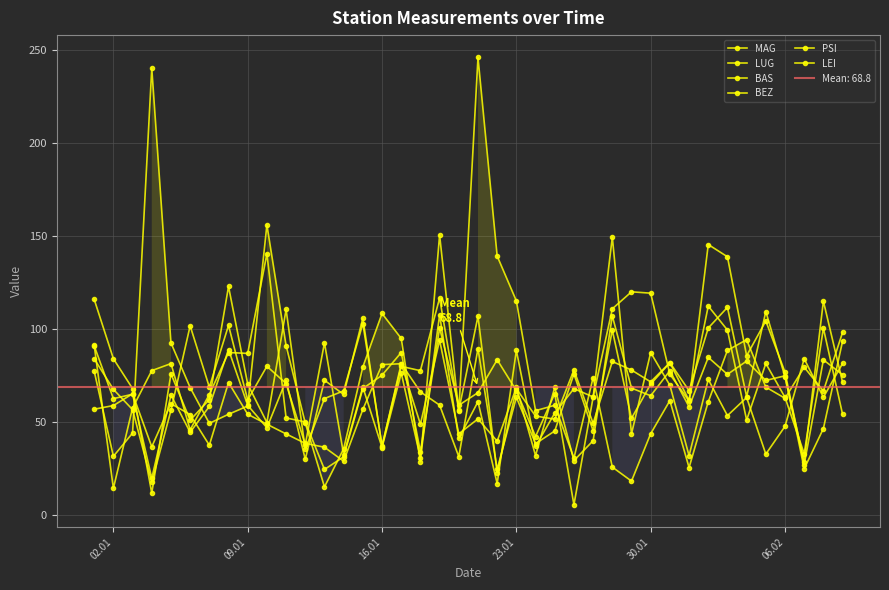

Does the chart display data point markers on the line(s)?

Yes